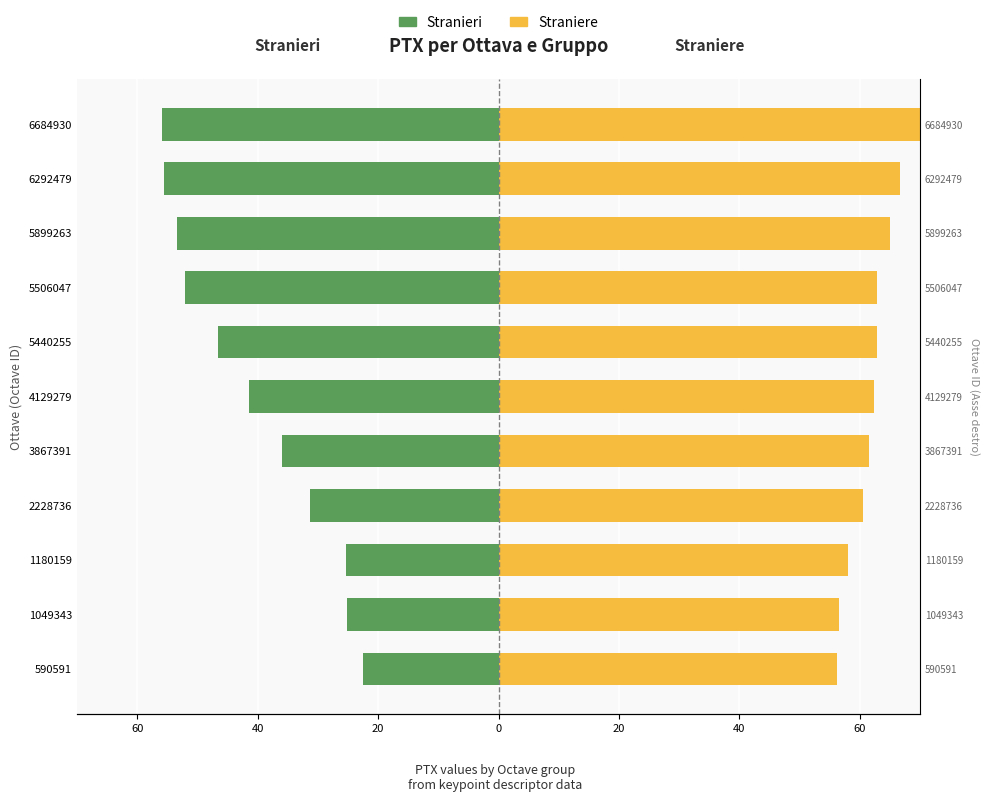

Between 1049343 and 6684930, which series saw the biggest shift?

Stranieri